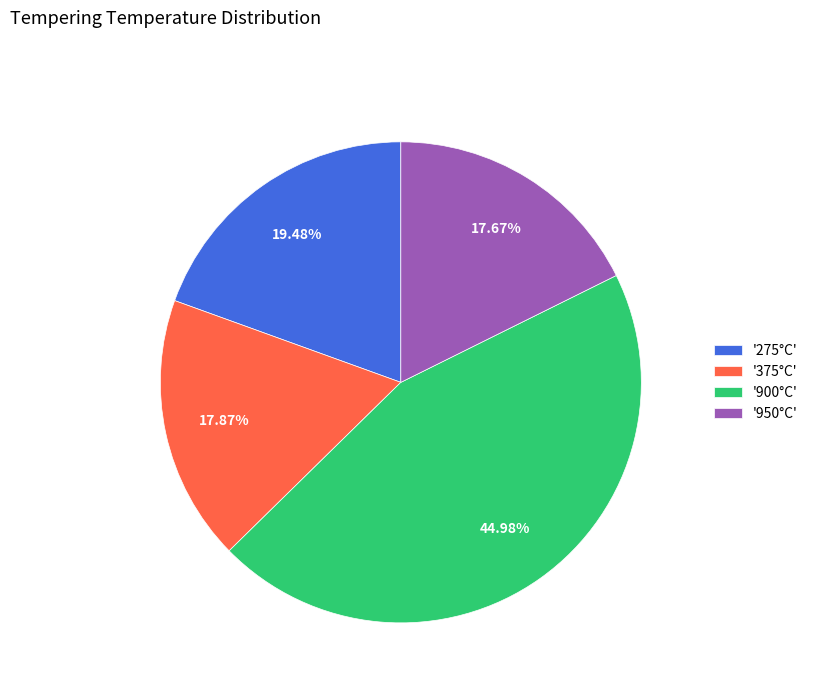

Is there any slice that represents more than half of the pie?

No